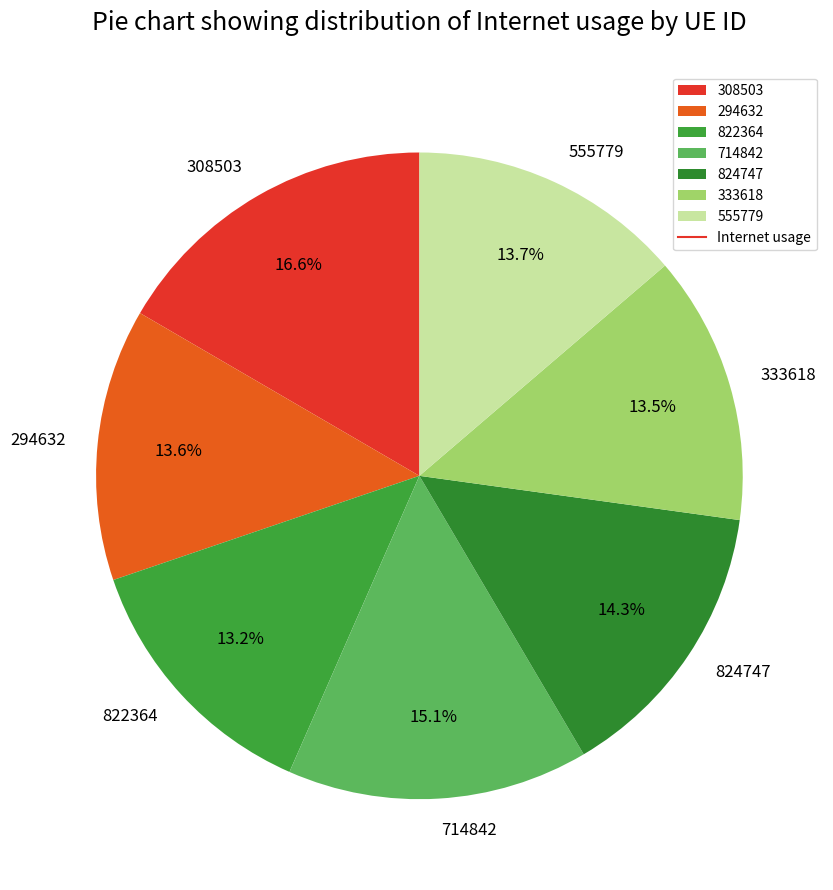

What portion of the pie excludes 555779?

86.3%